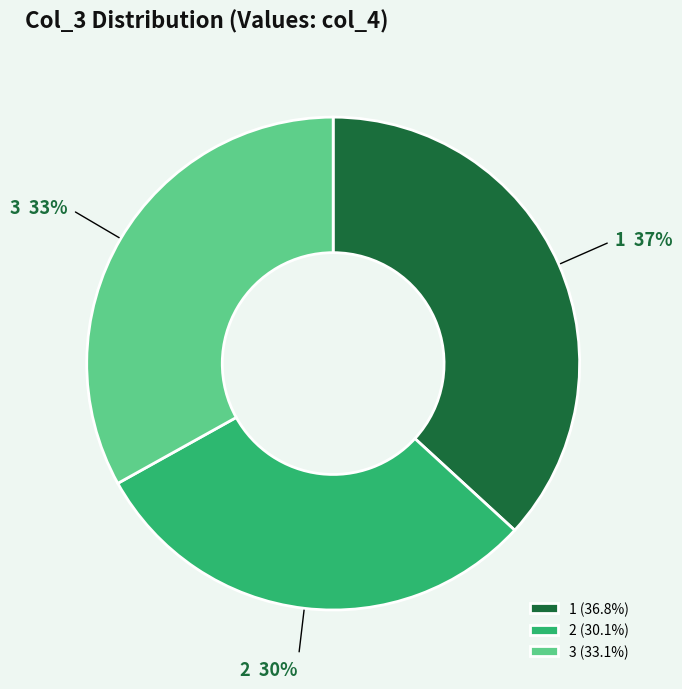

Is the sum of 2 and 3 greater than half?

Yes